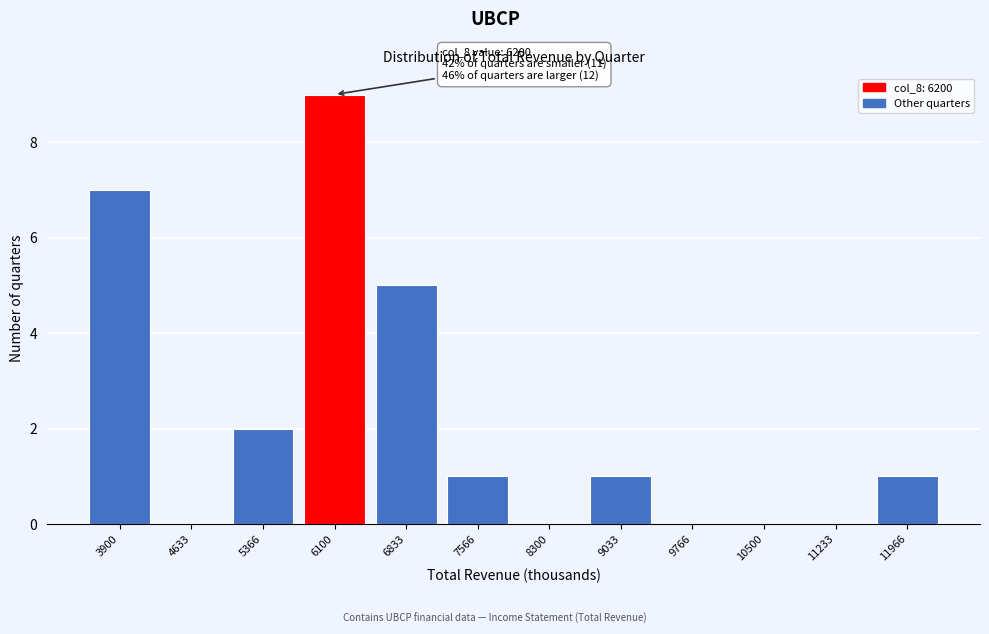

Reading left to right, transcribe all the data shown in this chart.

3900=7	4633=0	5366=2	6100=9	6833=5	7566=1	8300=0	9033=1	9766=0	10500=0	11233=0	11966=1